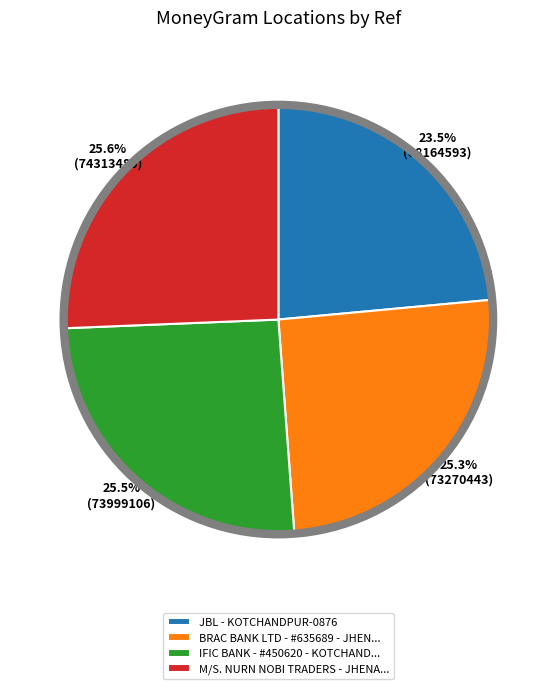

To the nearest percent, what is the difference between the largest and smallest slice percentages?

2%